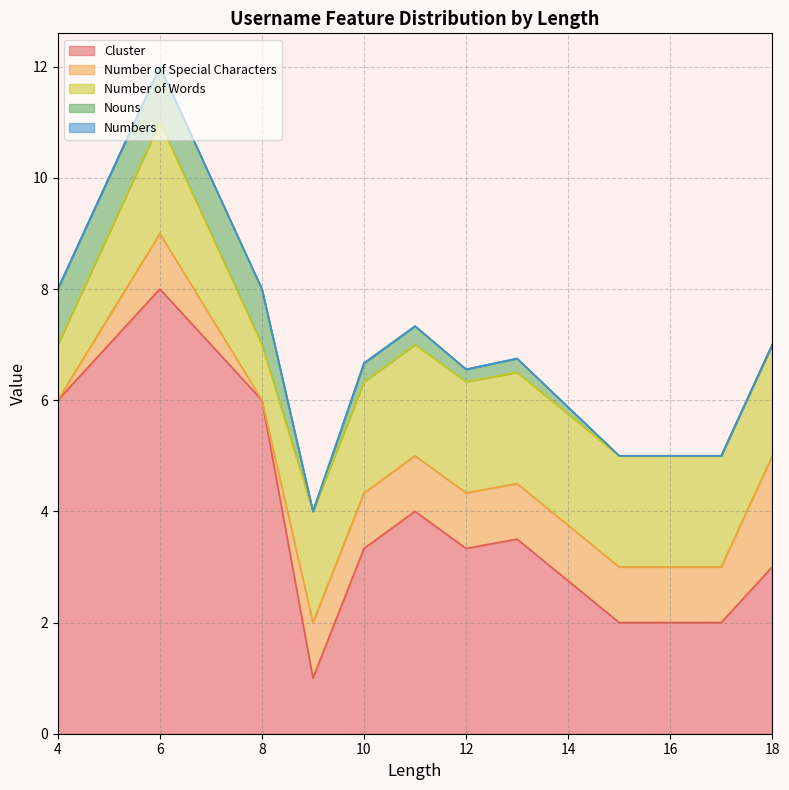

Which category has the highest value in the Cluster series?

6